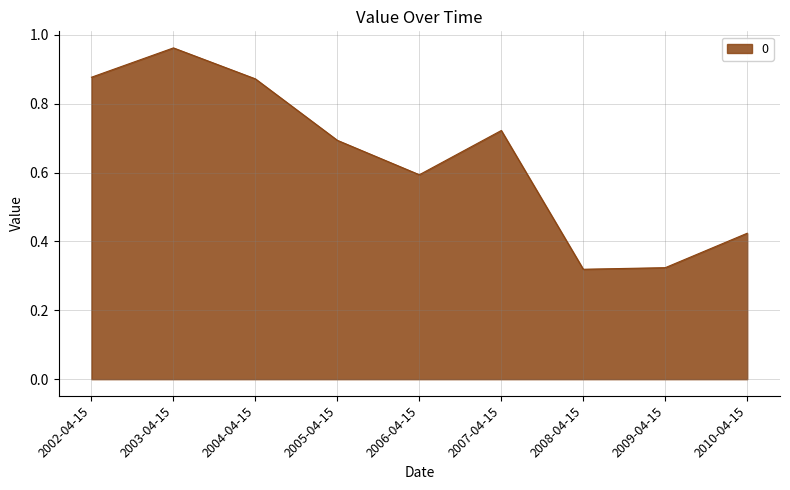

Which category has the highest value across all series?

2003-04-15